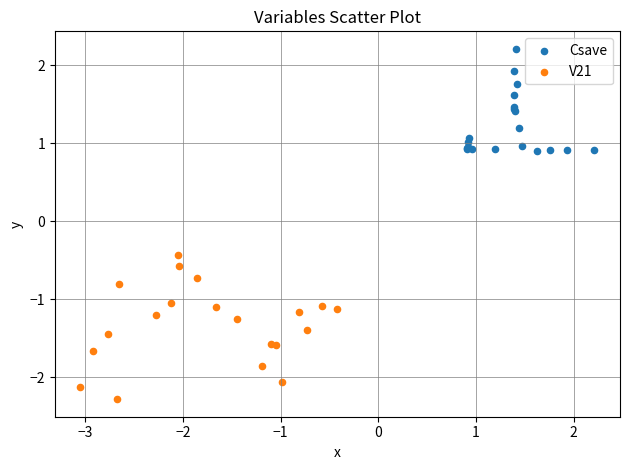

Which series contains the highest Y value?

Csave